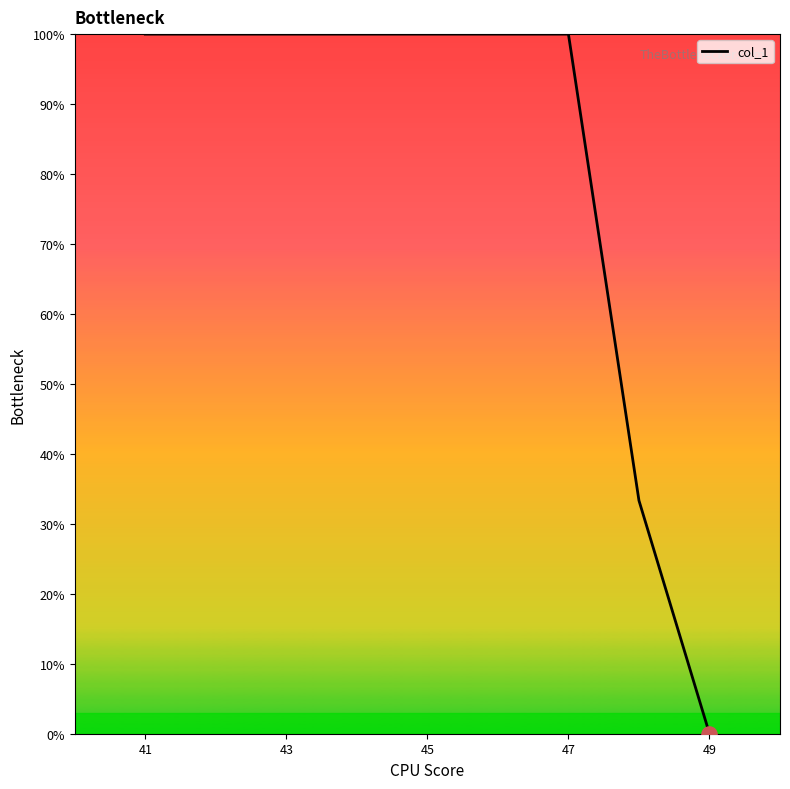

What is the greatest value displayed?

100.0